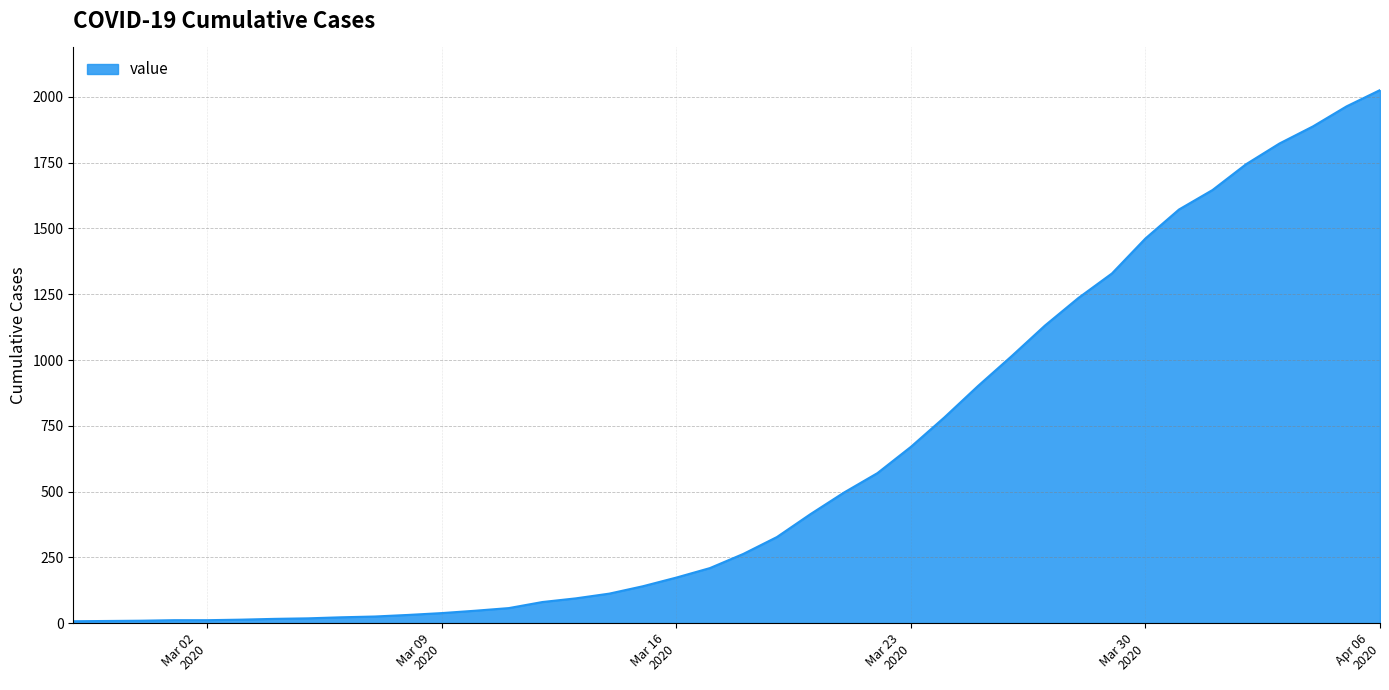

What is the maximum value shown in the chart?

2026